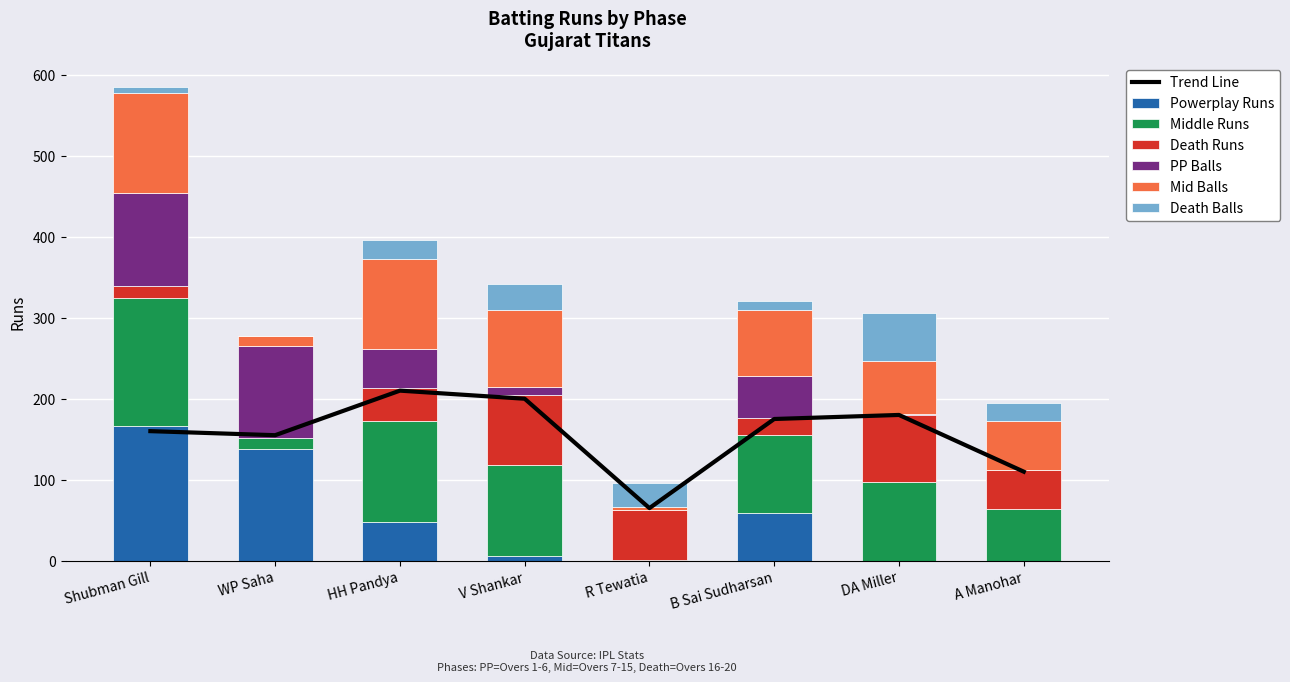

What are all the series names shown in the legend?

Powerplay Runs, Middle Runs, Death Runs, PP Balls, Mid Balls, Death Balls